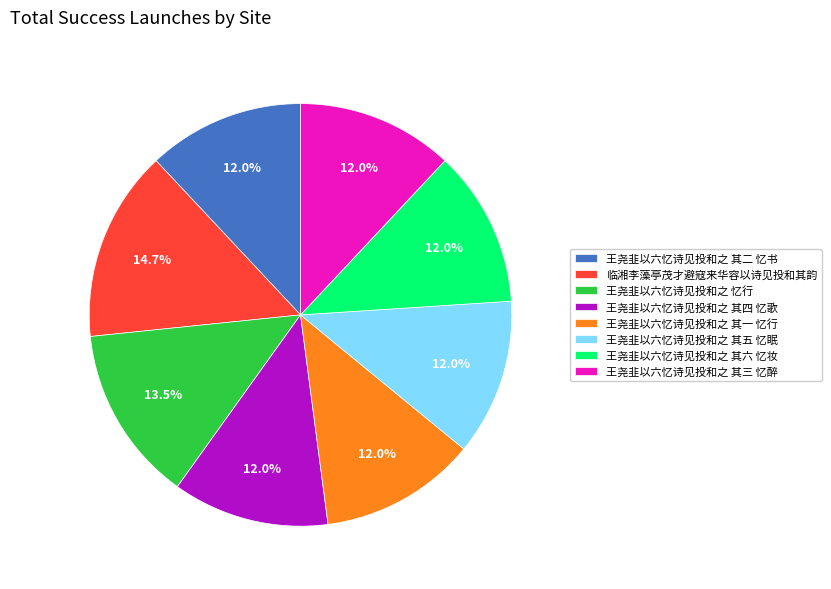

What is the largest slice in the pie chart?

临湘李藻亭茂才避寇来华容以诗见投和其韵